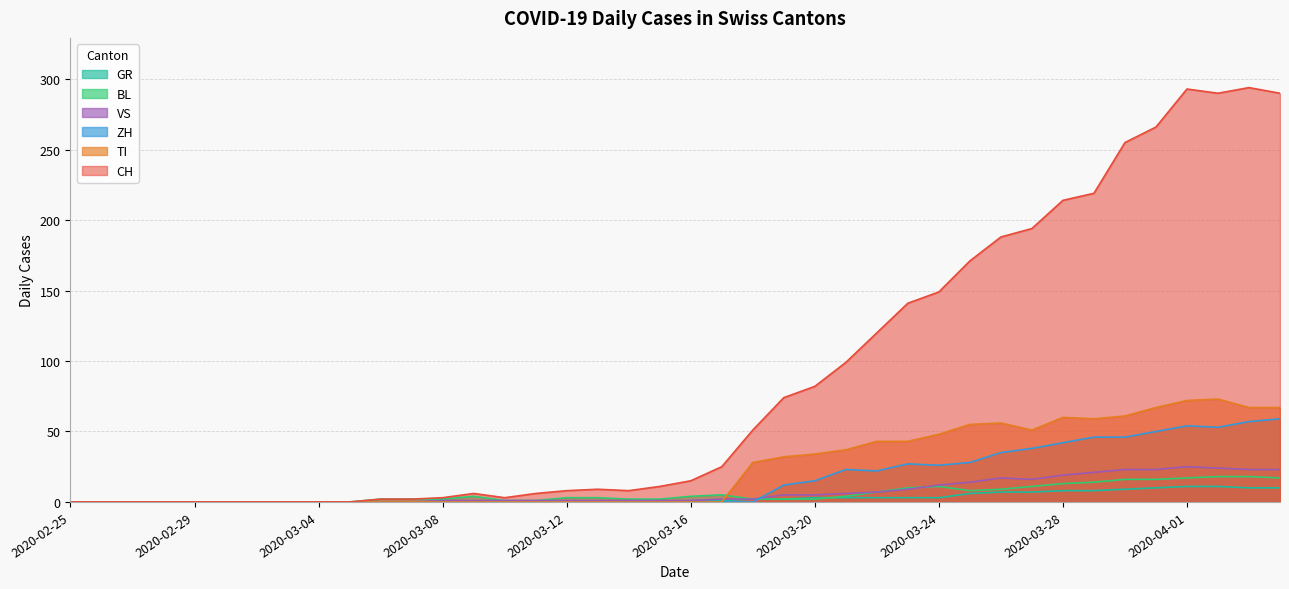

Does the chart have visible grid lines?

Yes